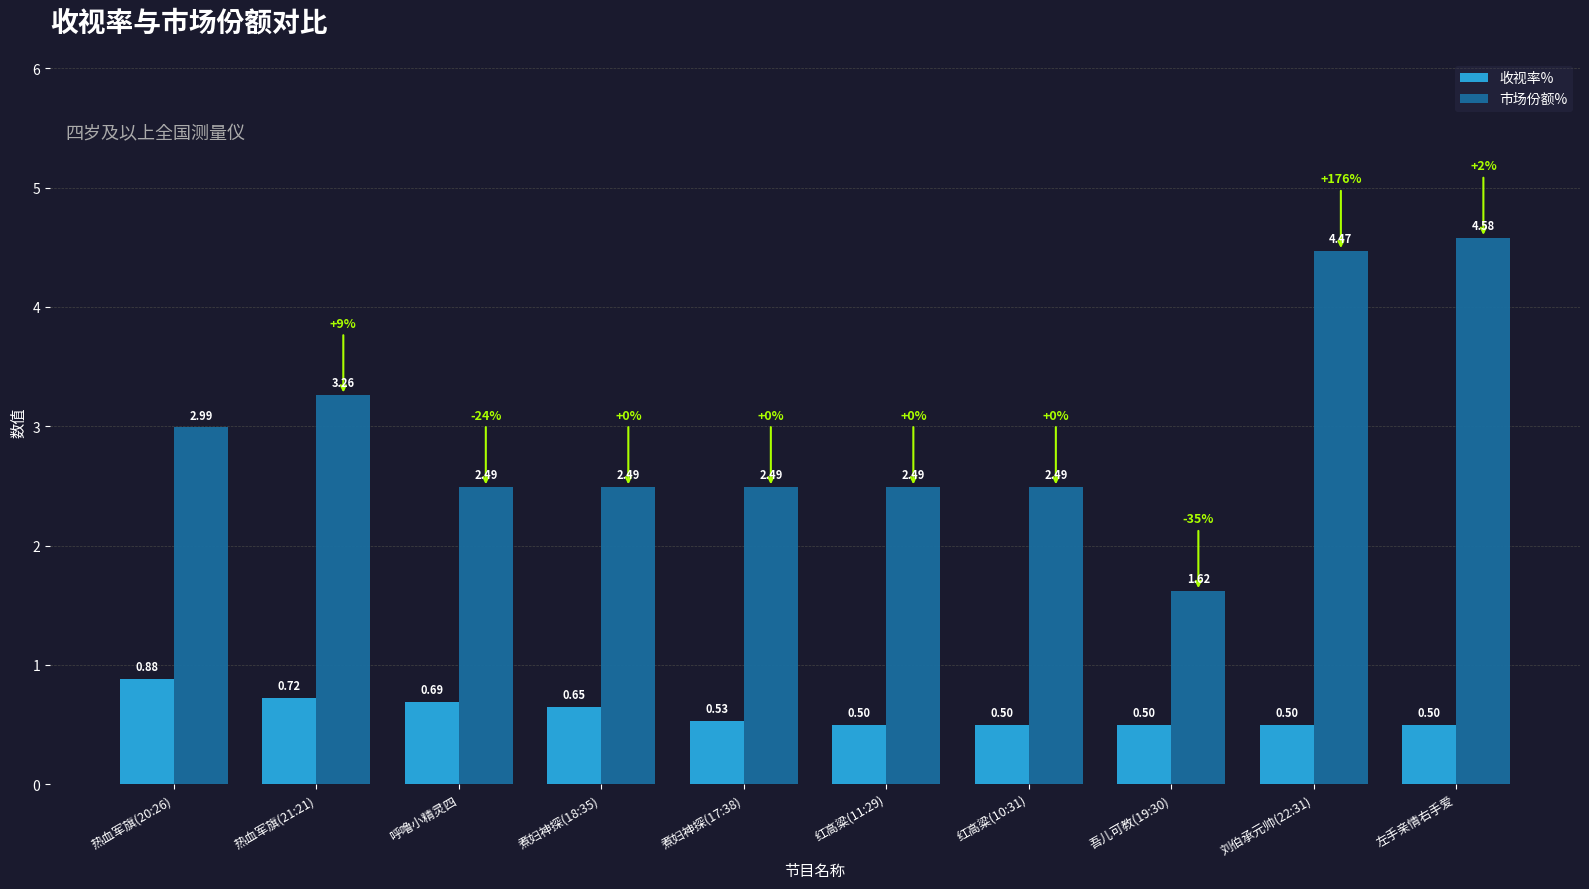

At which label does 市场份额% first exceed 2?

热血军旗(20:26)